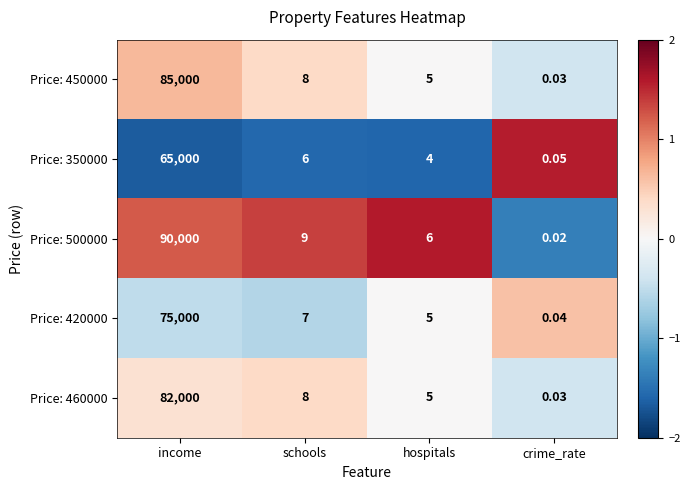

Which label corresponds to the smallest value in the chart?

crime_rate